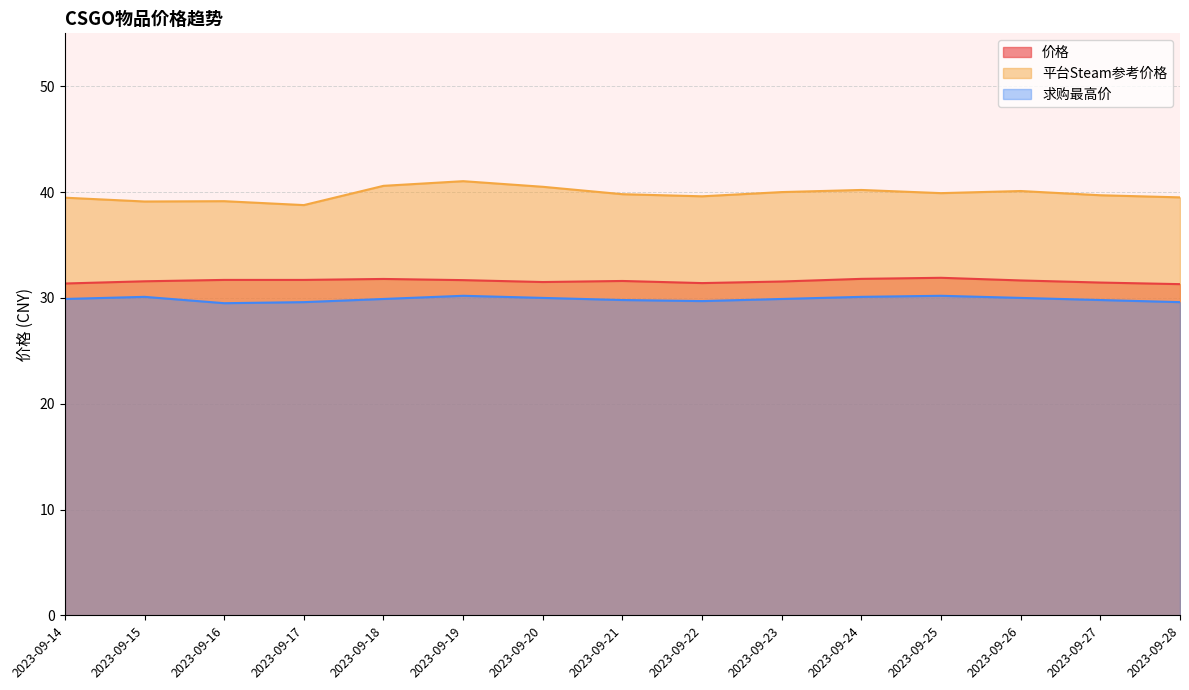

How many series are shown in this chart?

3